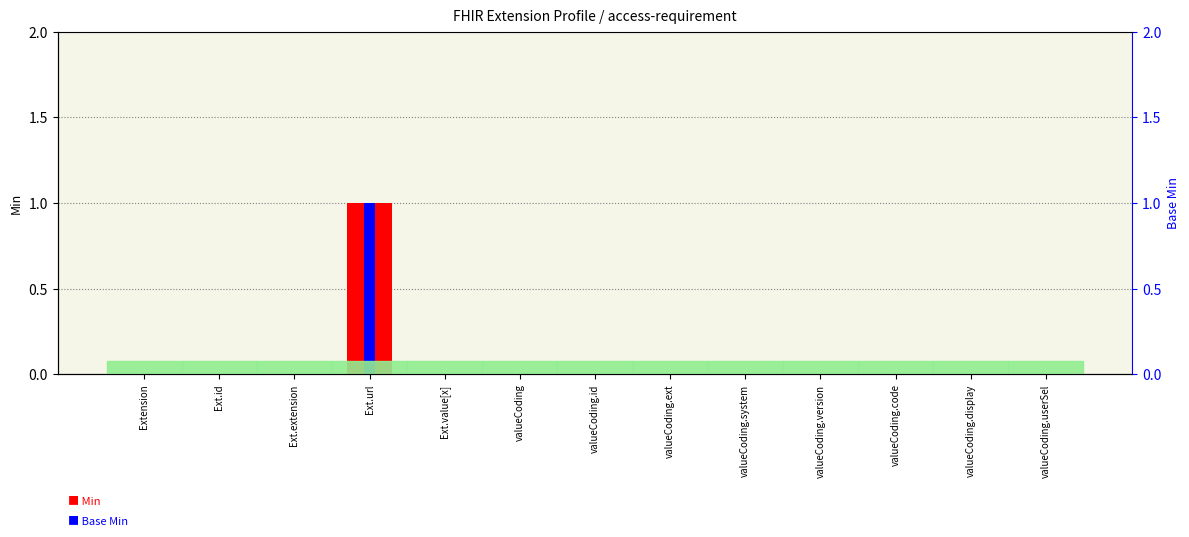

Which category has the lowest value across all series?

Extension